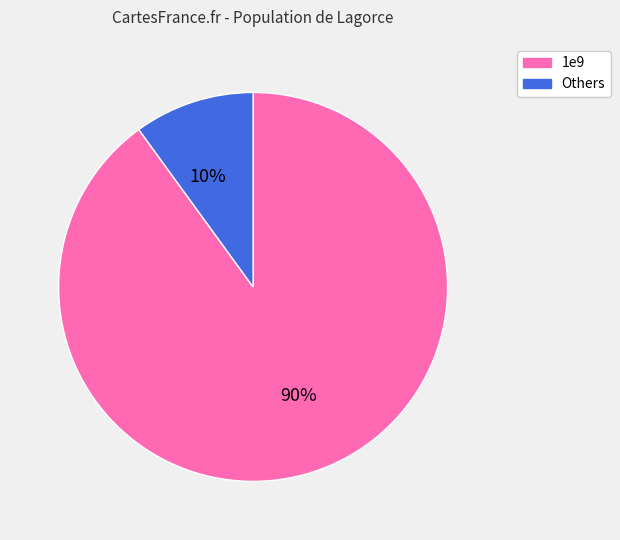

Is there any slice that represents more than half of the pie?

Yes